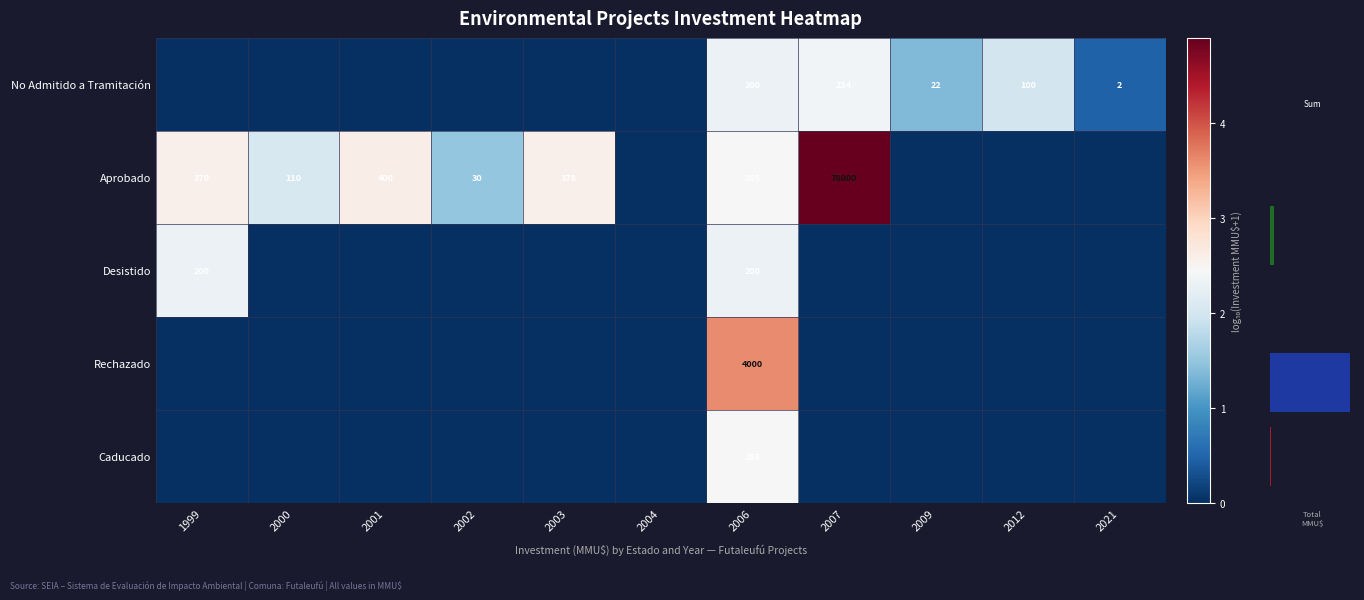

At how many categories does at least one series exceed 3?

2